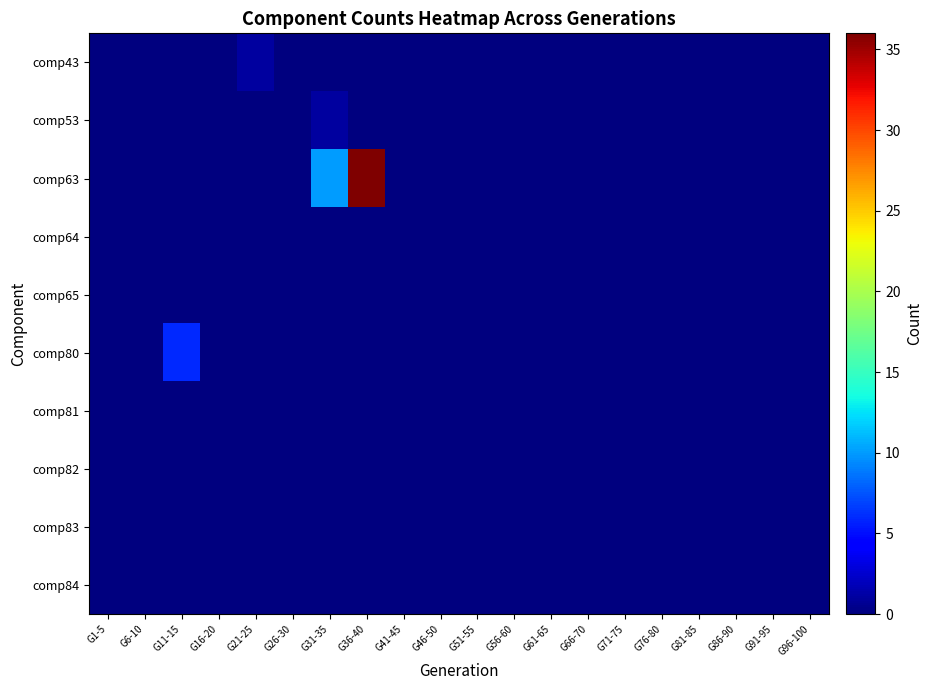

Which series has the largest range (max minus min)?

comp63